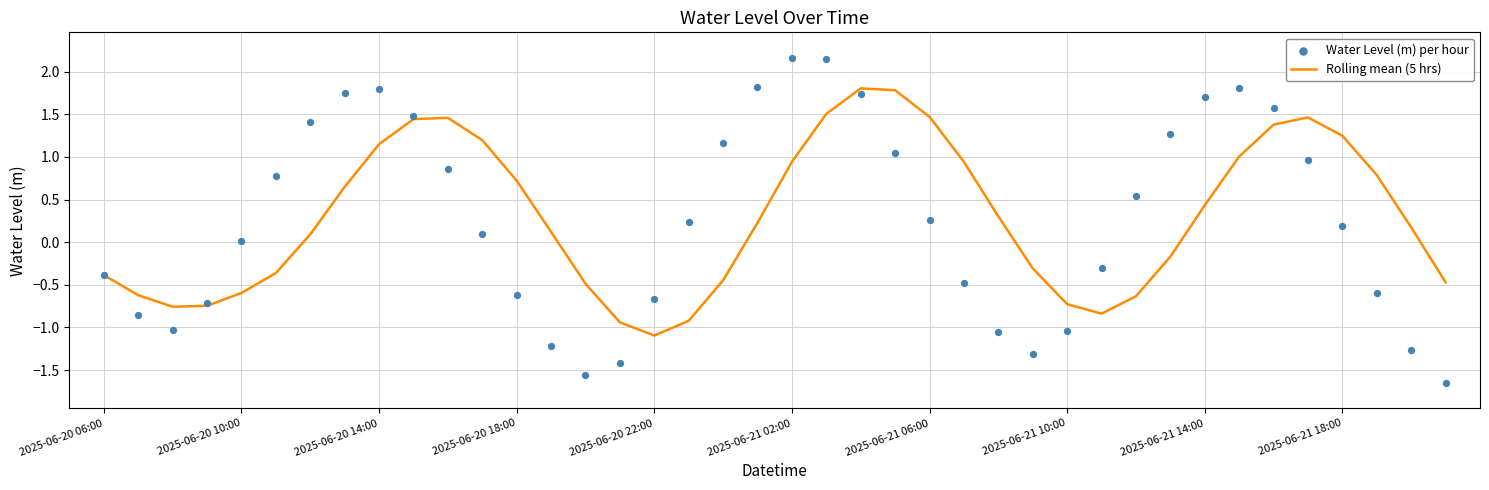

Which series contains the lowest Y value?

Water Level (m) per hour